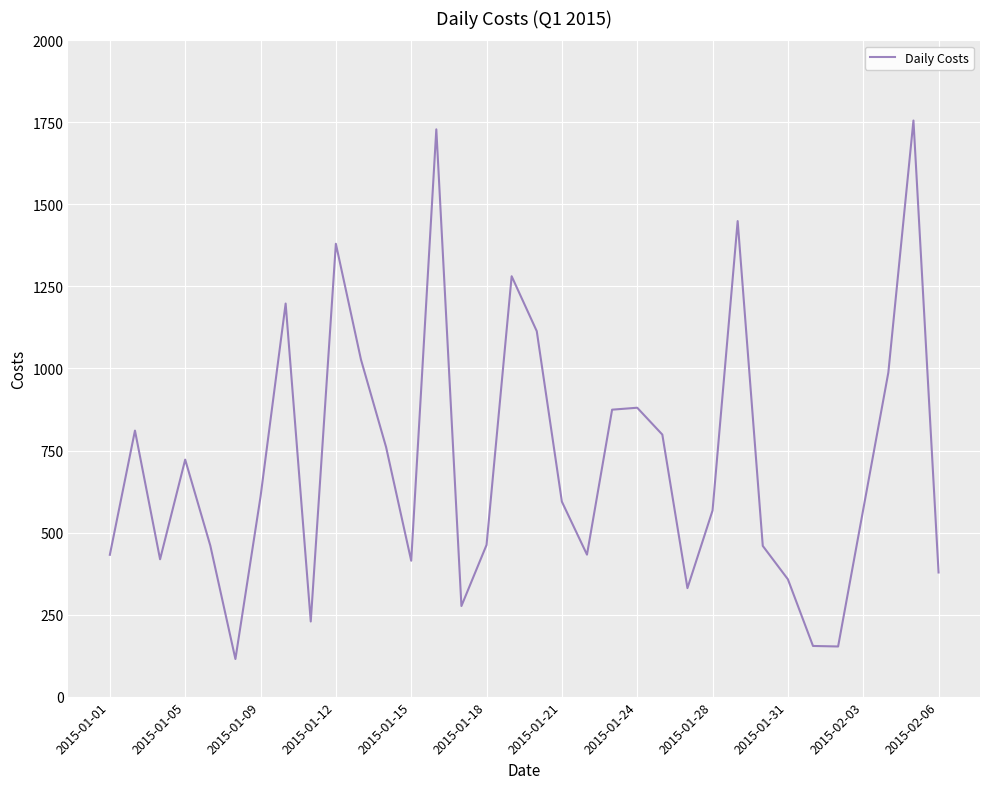

What is the minimum value shown in the chart?

114.5